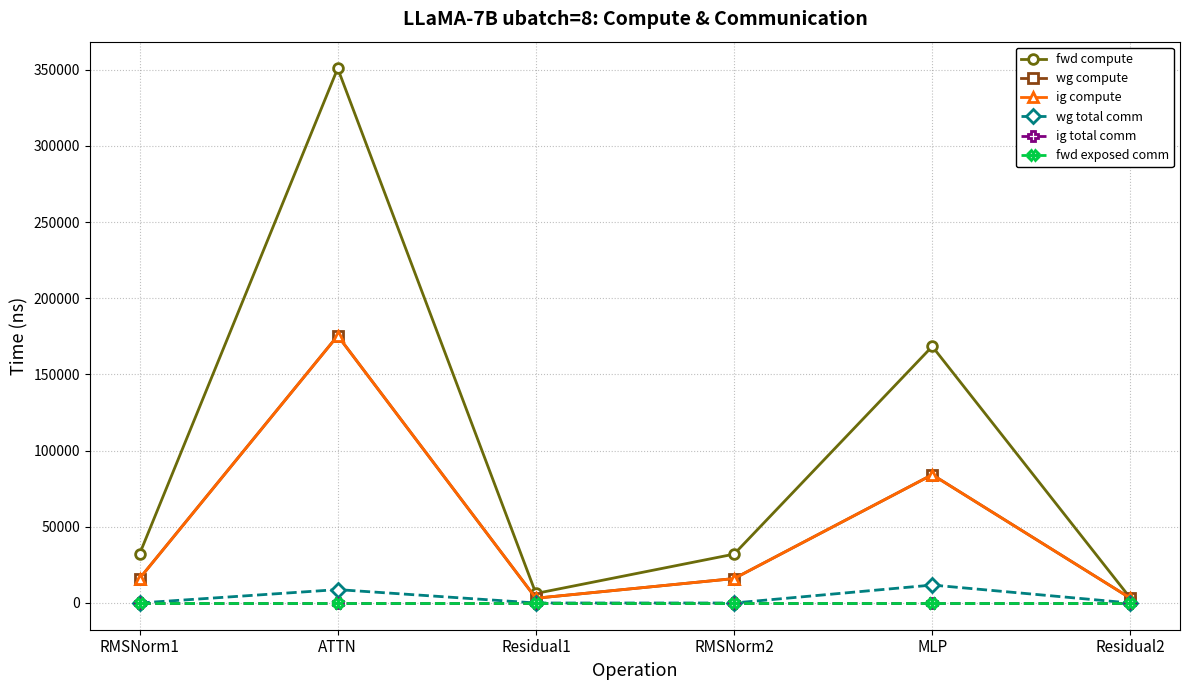

Is this an area chart (filled region under the line)?

No